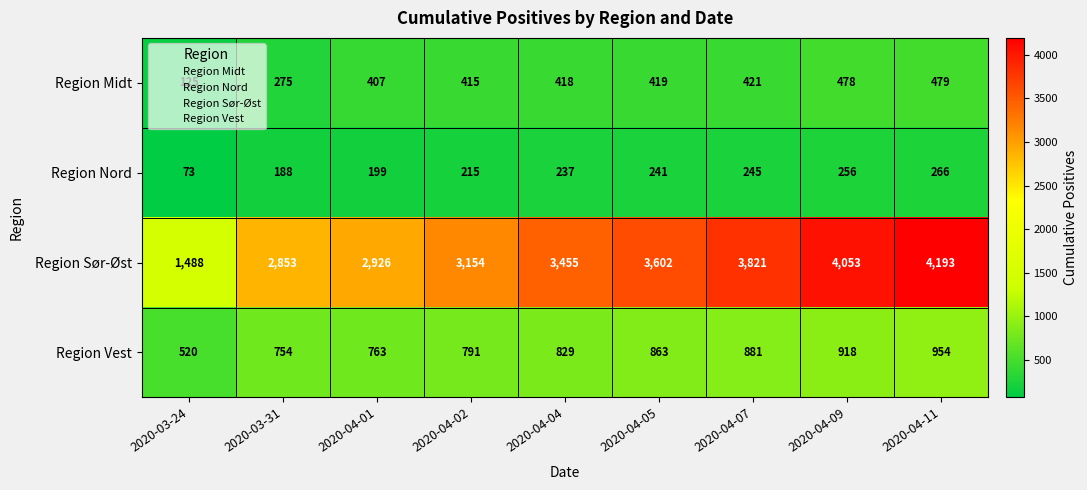

At which category is the sum across all series the highest?

2020-04-11